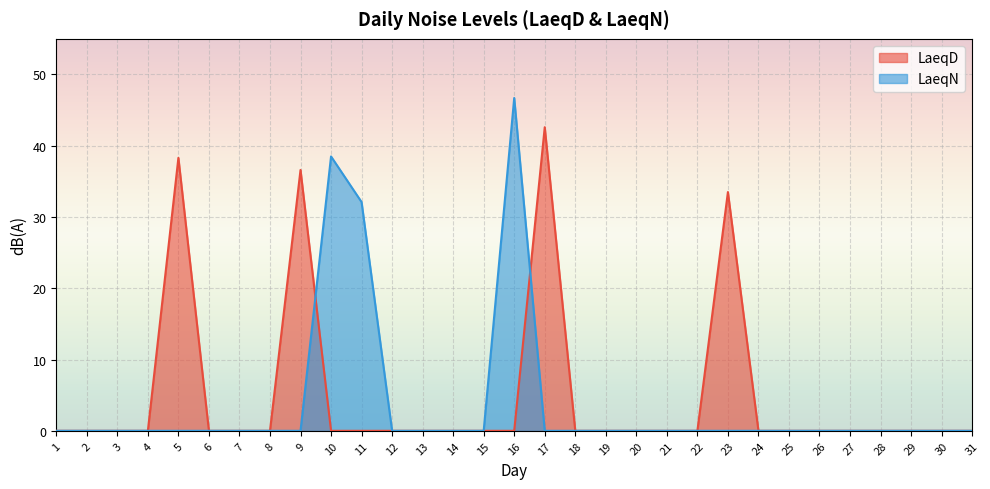

Between 13 and 14, which series saw the biggest shift?

LaeqD